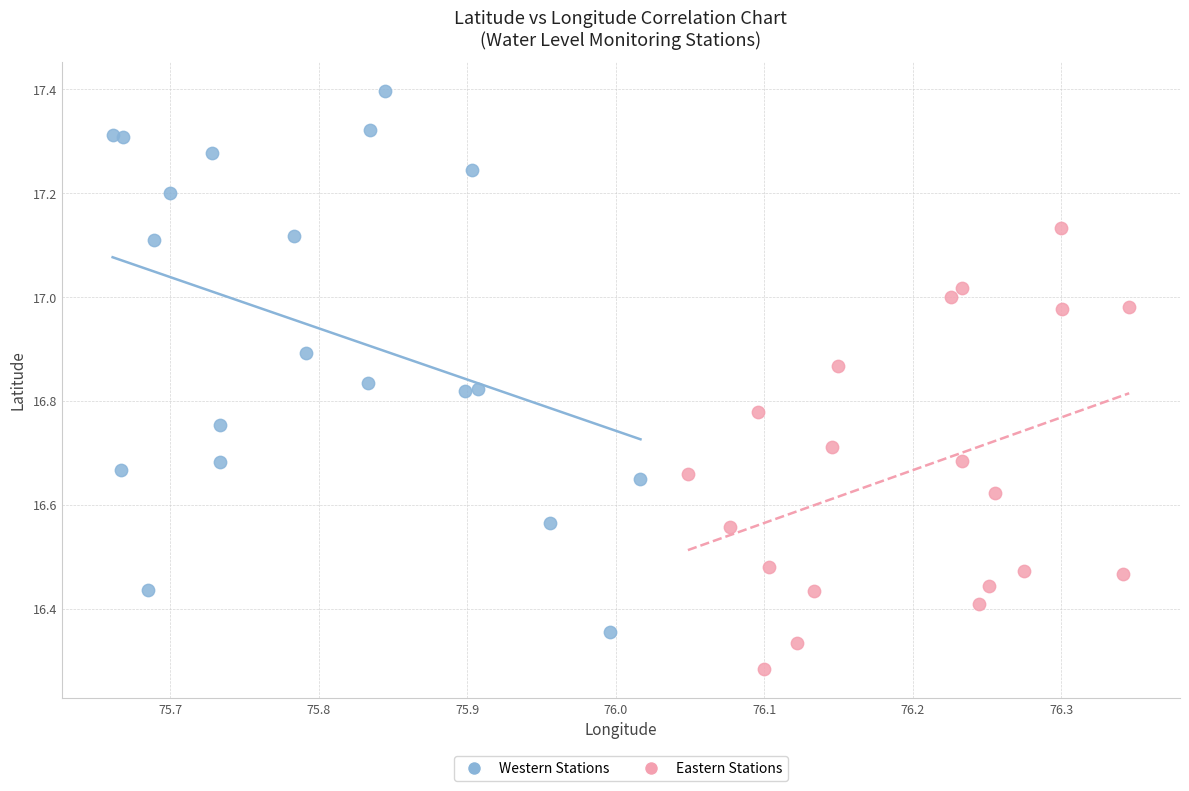

Which series has the largest Y range (max minus min)?

Western Stations